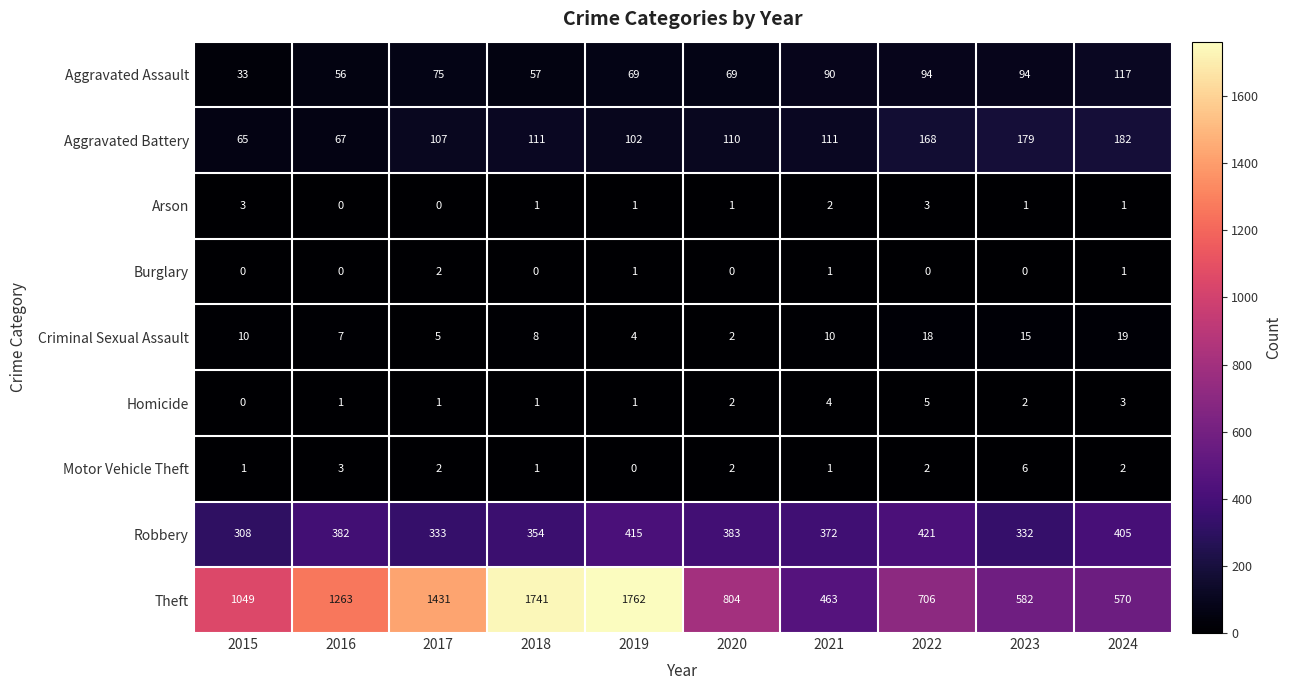

How many positive values does the Burglary series have?

4